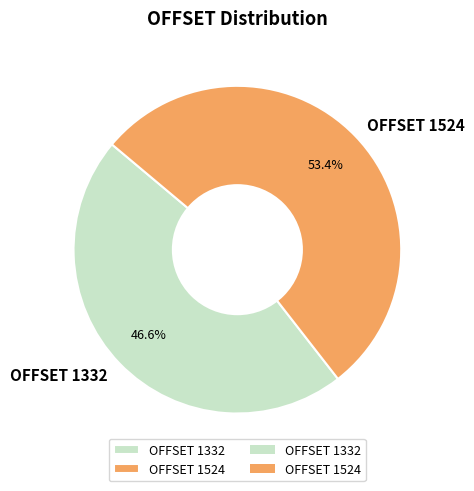

Does OFFSET 1524 represent more than half of the total?

Yes